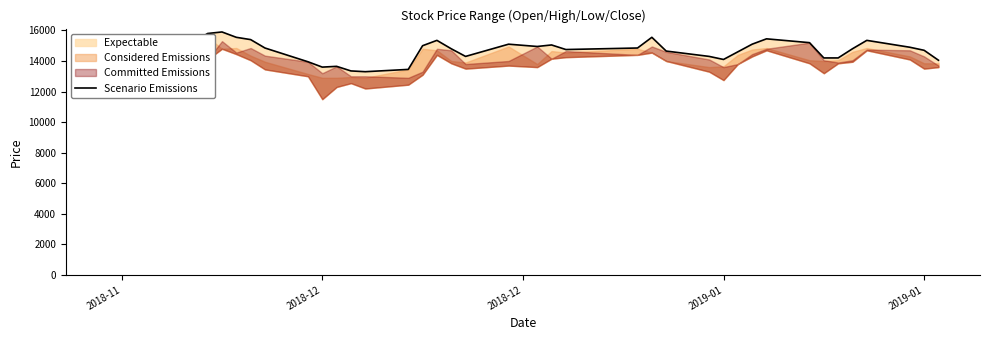

What is the sum of all values?

586950